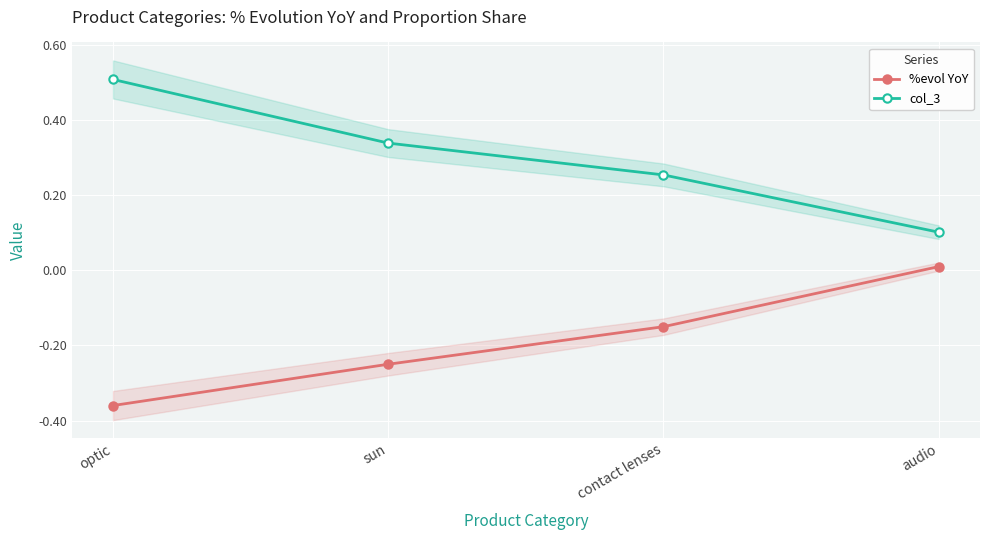

True or false: col_3 has more than 0 points higher than both neighbors.

False